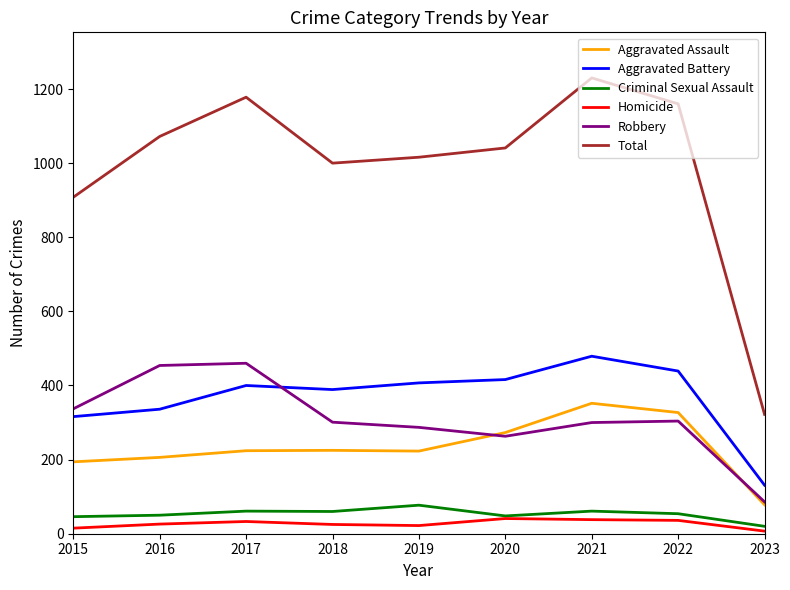

Rank the series by their maximum value, from lowest to highest.

Homicide, Criminal Sexual Assault, Aggravated Assault, Robbery, Aggravated Battery, Total